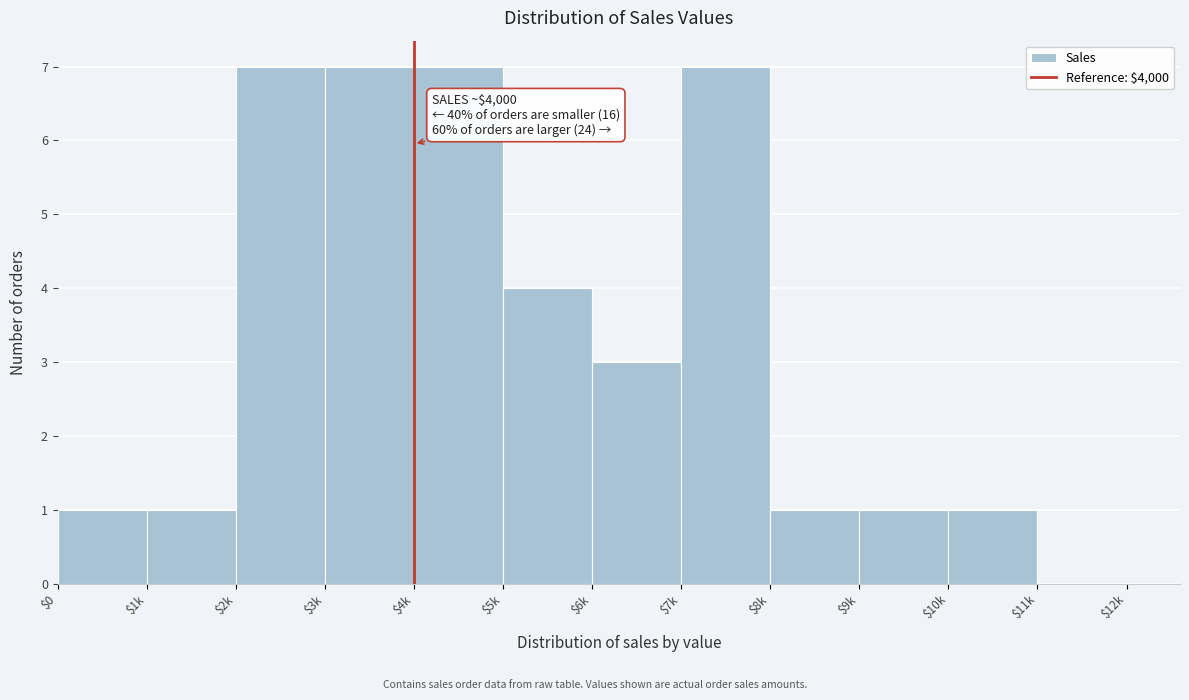

What is the sum of all values?

40